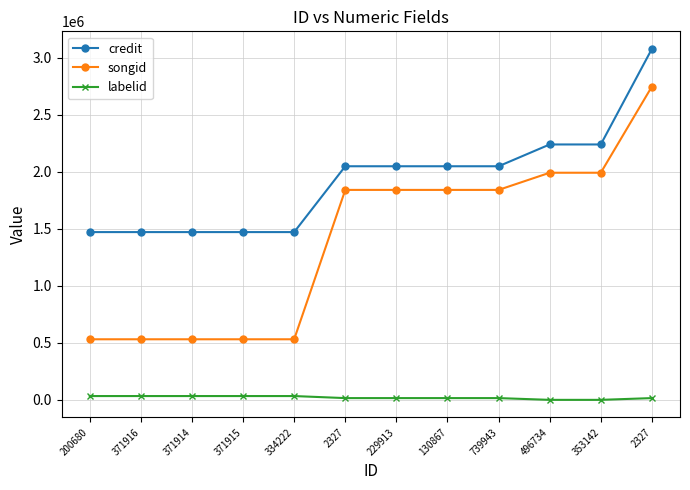

True or false: labelid and credit cross at least once.

False